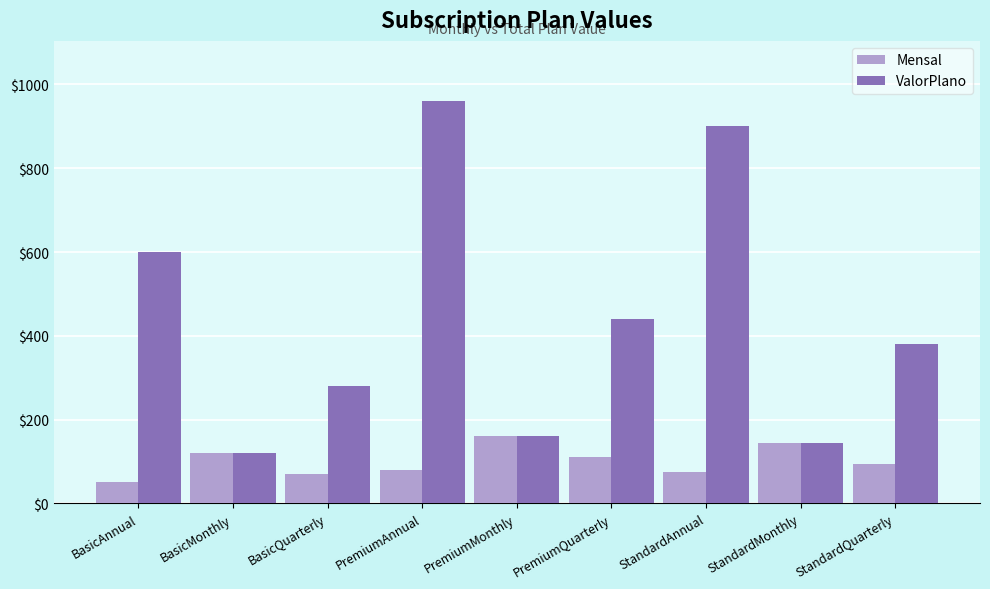

At which category is the sum across all series the highest?

PremiumAnnual